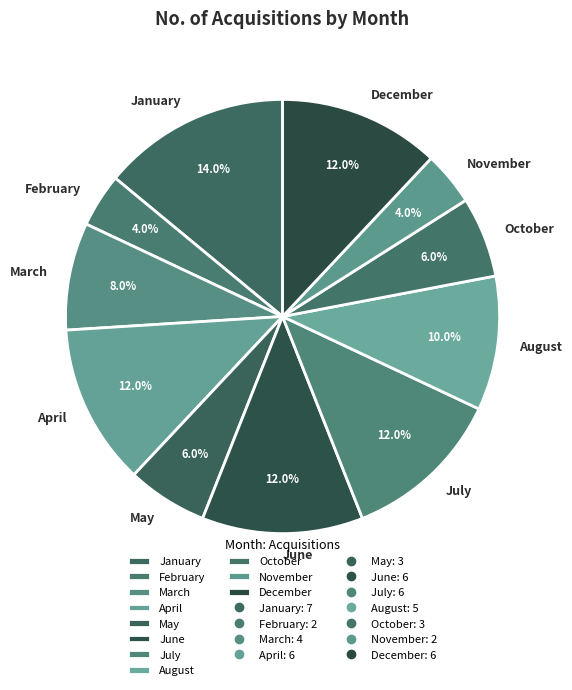

To the nearest percent, what portion does March represent?

8%